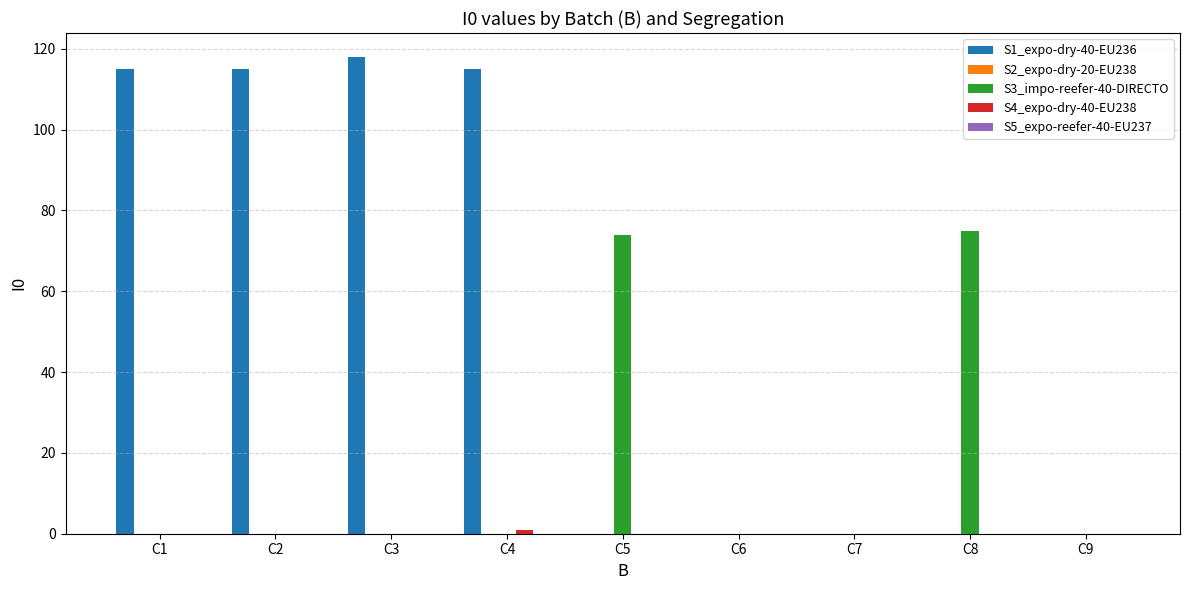

Which series has the widest spread of values?

S1_expo-dry-40-EU236